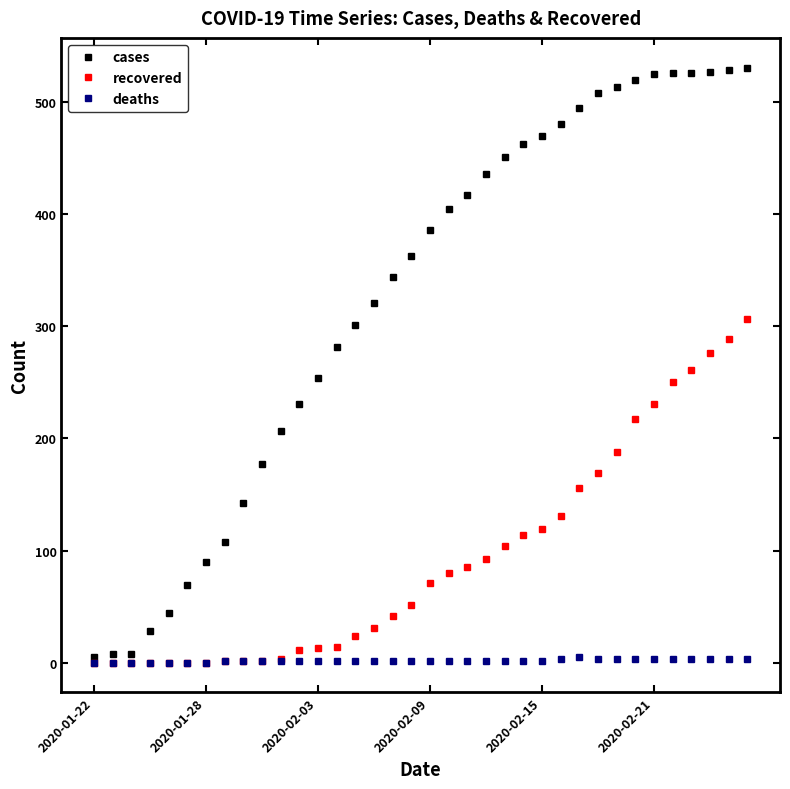

What is the difference between the second highest and second lowest values in the deaths series?

3